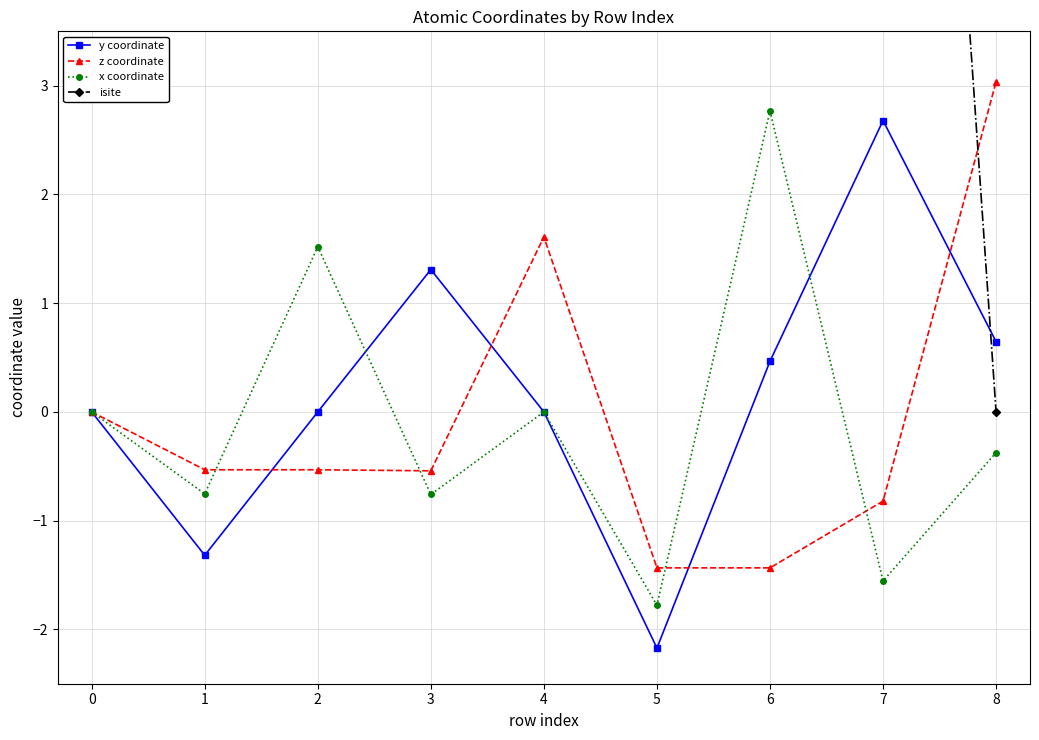

What is the value of the z coordinate point at the 7th from the left?

-1.4